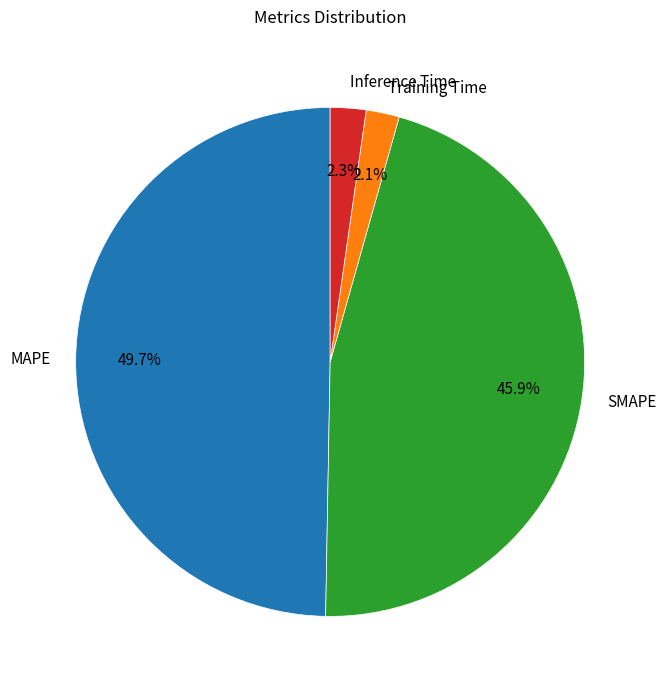

Which category has the biggest portion of the pie?

MAPE